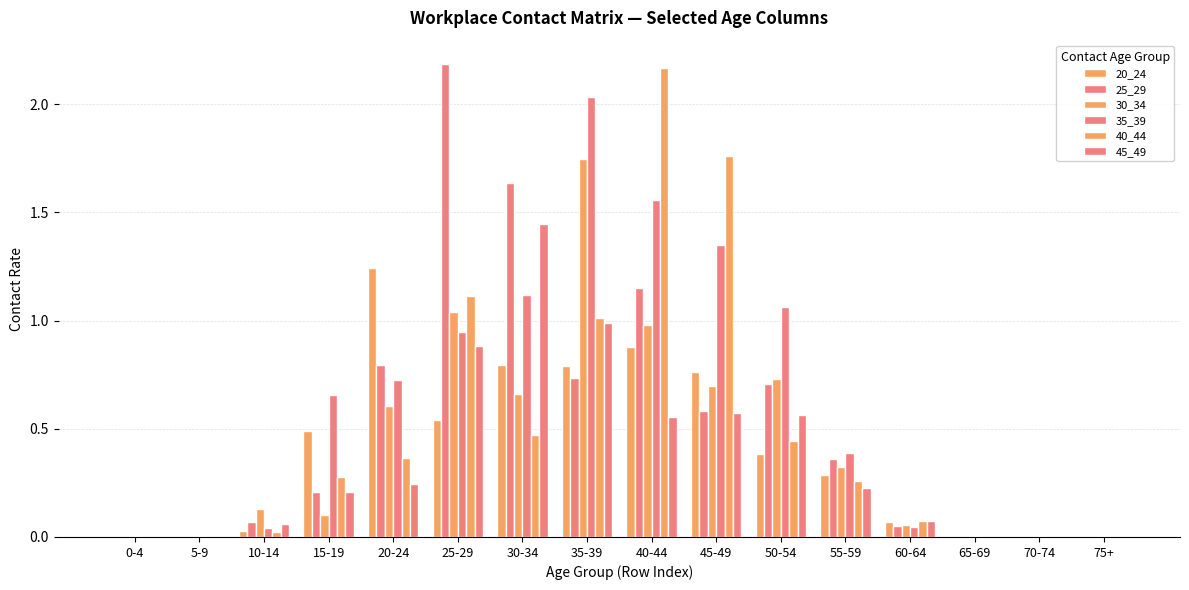

Rank the series at 65-69 from lowest to highest value.

20_24, 25_29, 30_34, 35_39, 40_44, 45_49